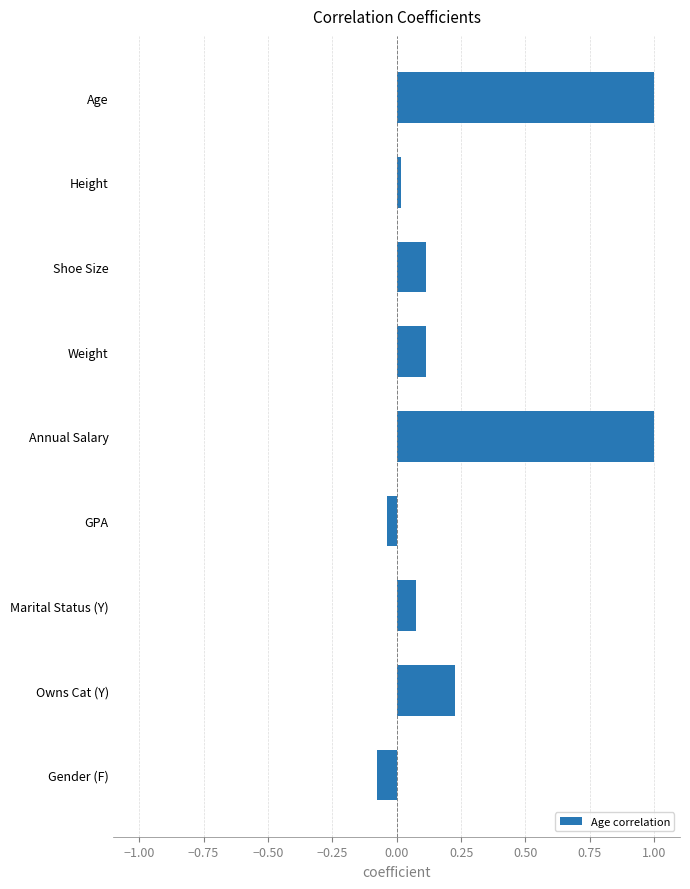

How many values are above zero?

7